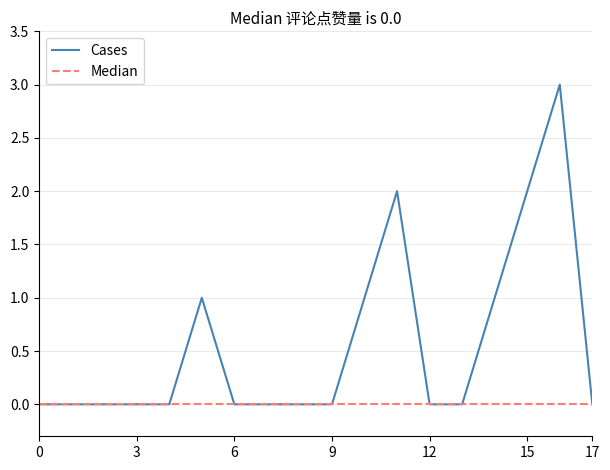

True or false: the data shows 0 at 1.

True